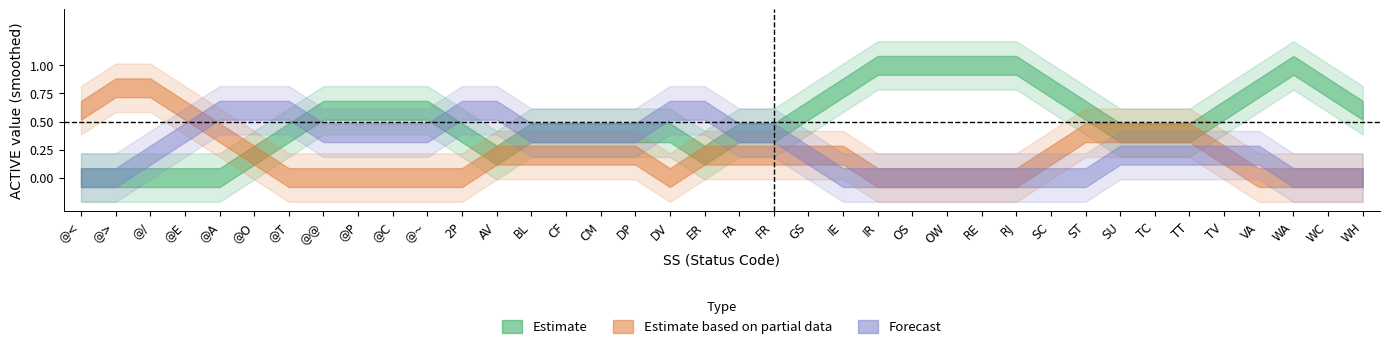

What is the difference between the highest and lowest values at 8?

1